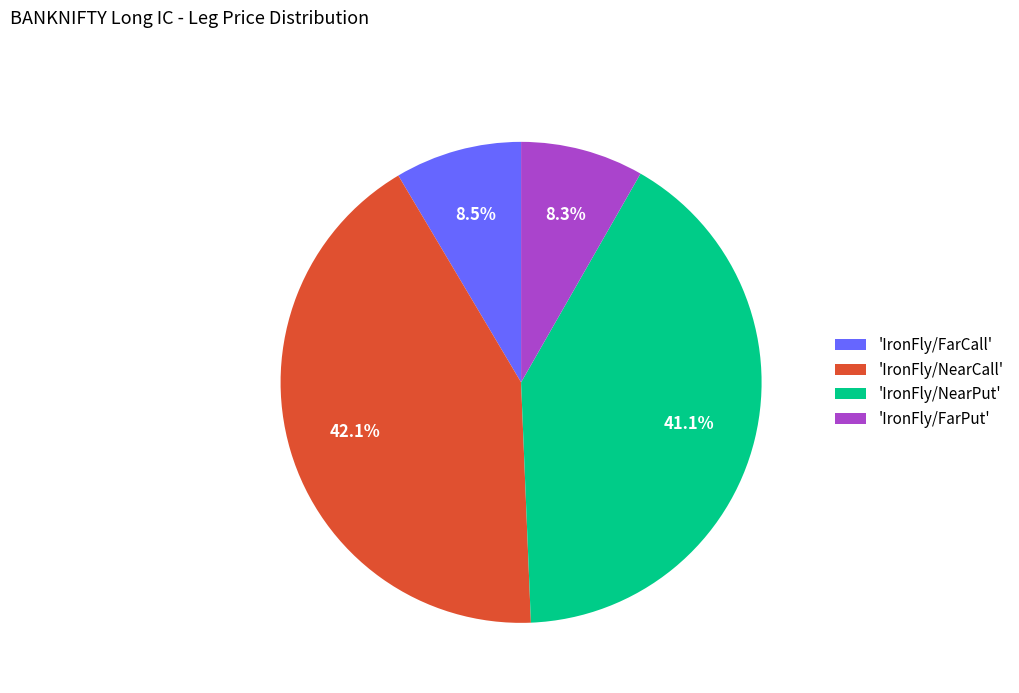

Between 'IronFly/NearPut' and 'IronFly/NearCall', which is larger?

'IronFly/NearCall'